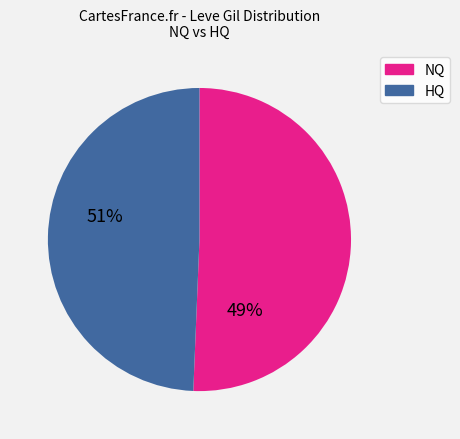

Is there any slice that represents more than half of the pie?

Yes